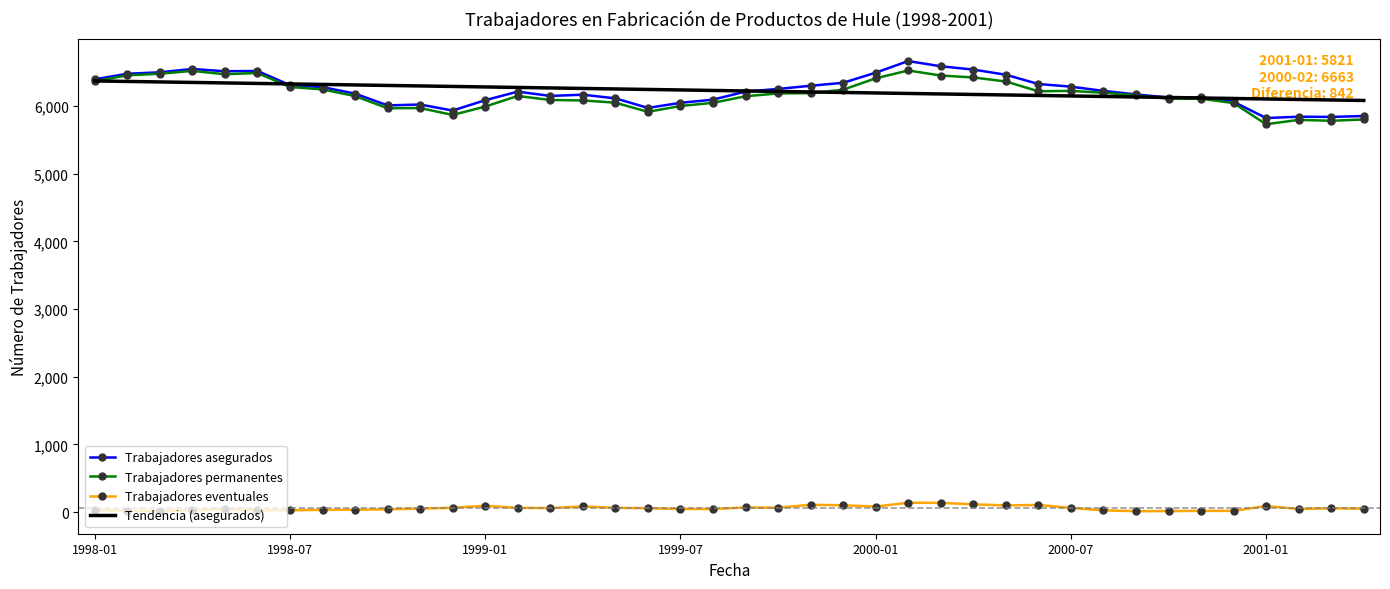

True or false: Trabajadores permanentes and Trabajadores eventuales cross at least once.

False